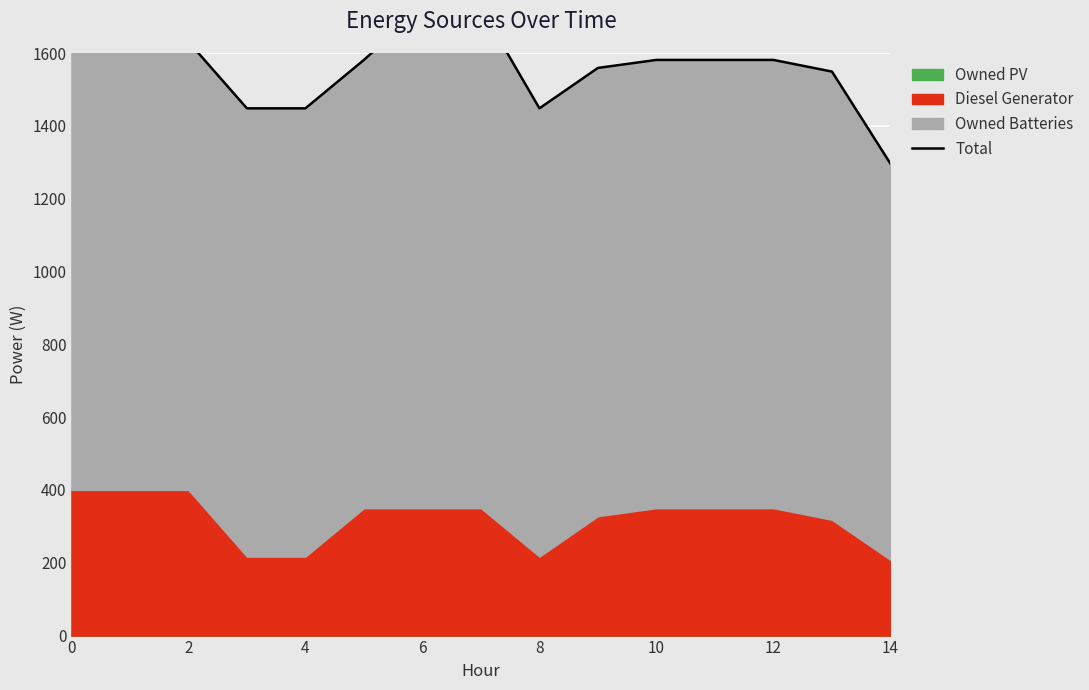

What is the sum of all values?

23413